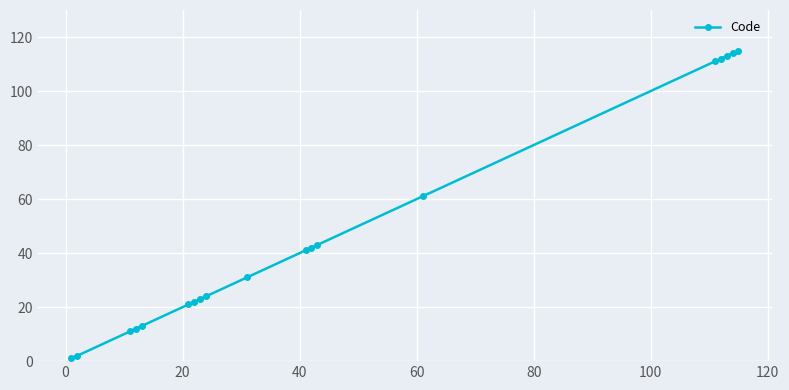

What is the average value?

48